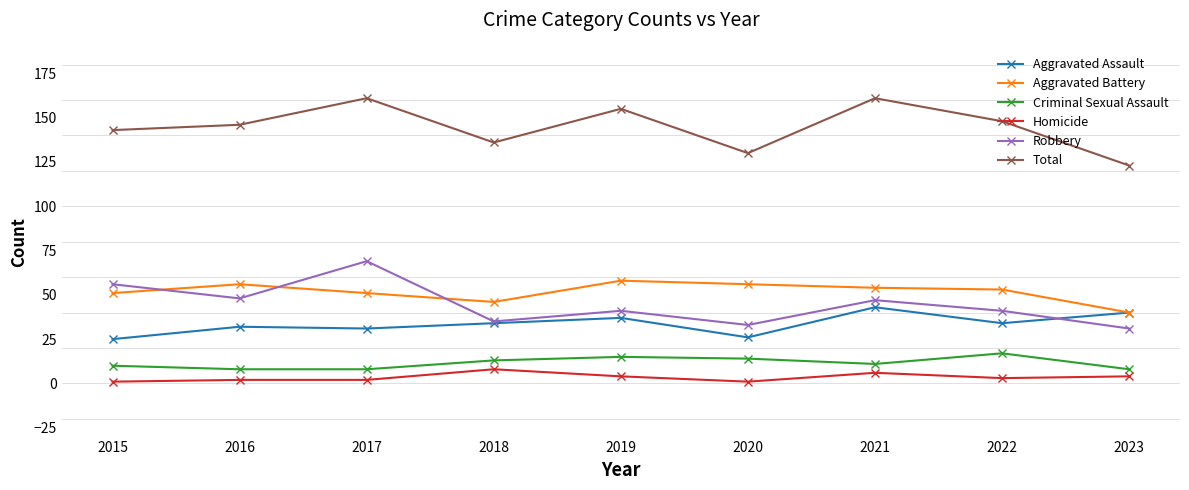

Count the number of categories in the chart.

9